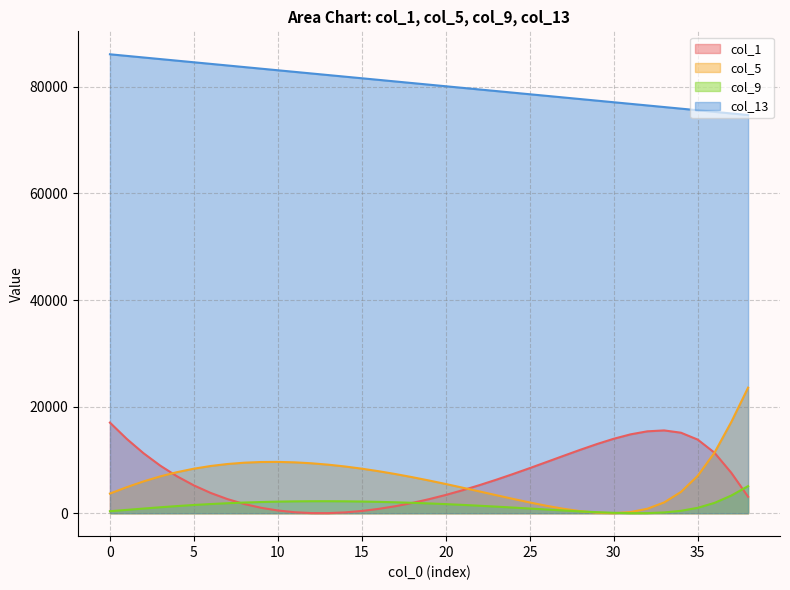

Rank the series at 5 from highest to lowest value.

col_13, col_5, col_1, col_9